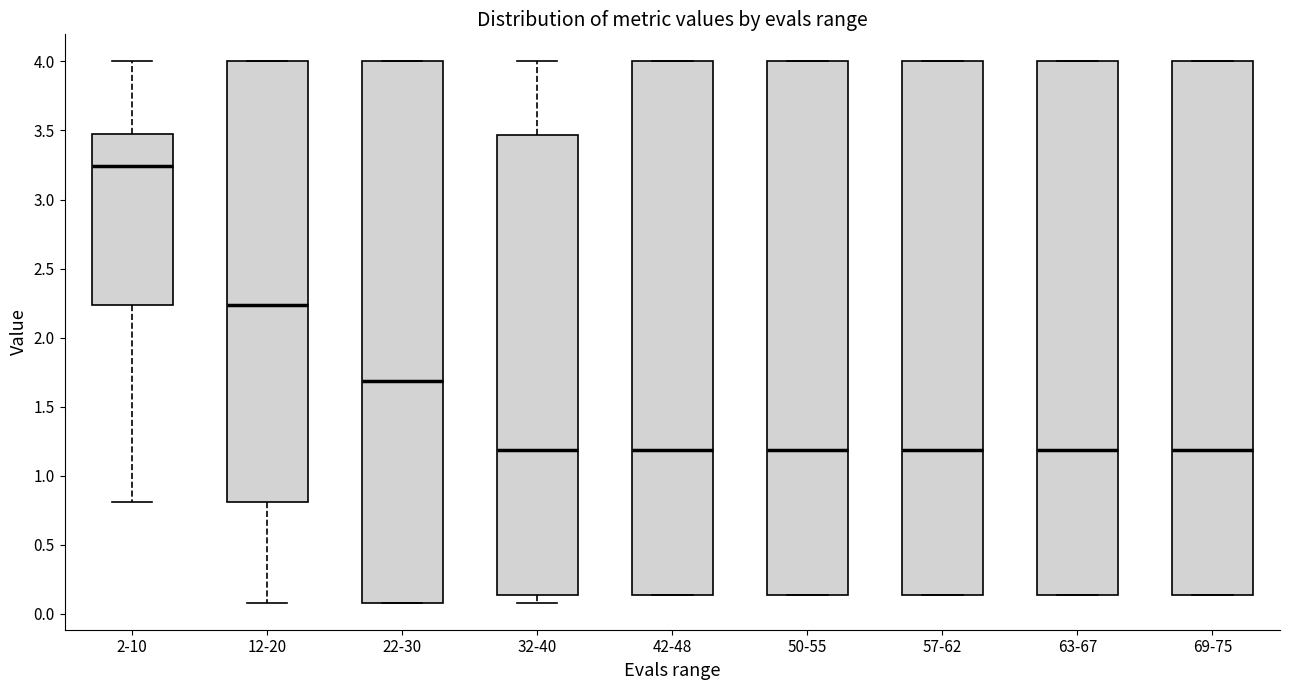

Reading left to right, read every box against the y-axis: the position of its median line, the range the box covers, and the ends of its whiskers. The values are not printed on the chart, so give them approximately, as read against the axis.

2-10: median 3.25, box 2.25 to 3.45, whiskers 0.80 to 4.00
12-20: median 2.25, box 0.80 to 4.00, whiskers 0.10 to 4.00
22-30: median 1.70, box 0.10 to 4.00, whiskers 0.10 to 4.00
32-40: median 1.20, box 0.15 to 3.45, whiskers 0.10 to 4.00
42-48: median 1.20, box 0.15 to 4.00, whiskers 0.15 to 4.00
50-55: median 1.20, box 0.15 to 4.00, whiskers 0.15 to 4.00
57-62: median 1.20, box 0.15 to 4.00, whiskers 0.15 to 4.00
63-67: median 1.20, box 0.15 to 4.00, whiskers 0.15 to 4.00
69-75: median 1.20, box 0.15 to 4.00, whiskers 0.15 to 4.00